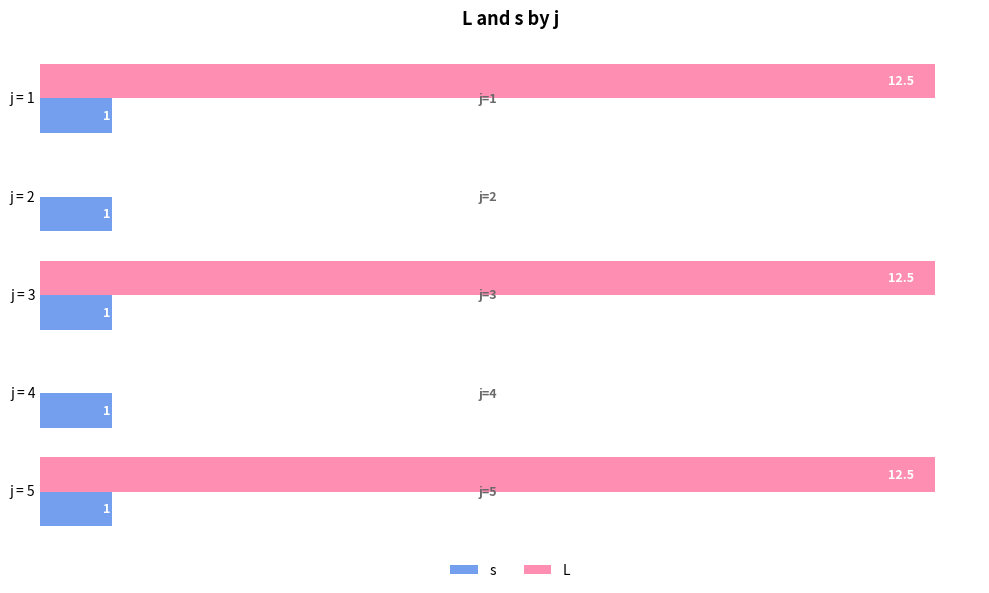

Which series has the largest total across all categories?

L